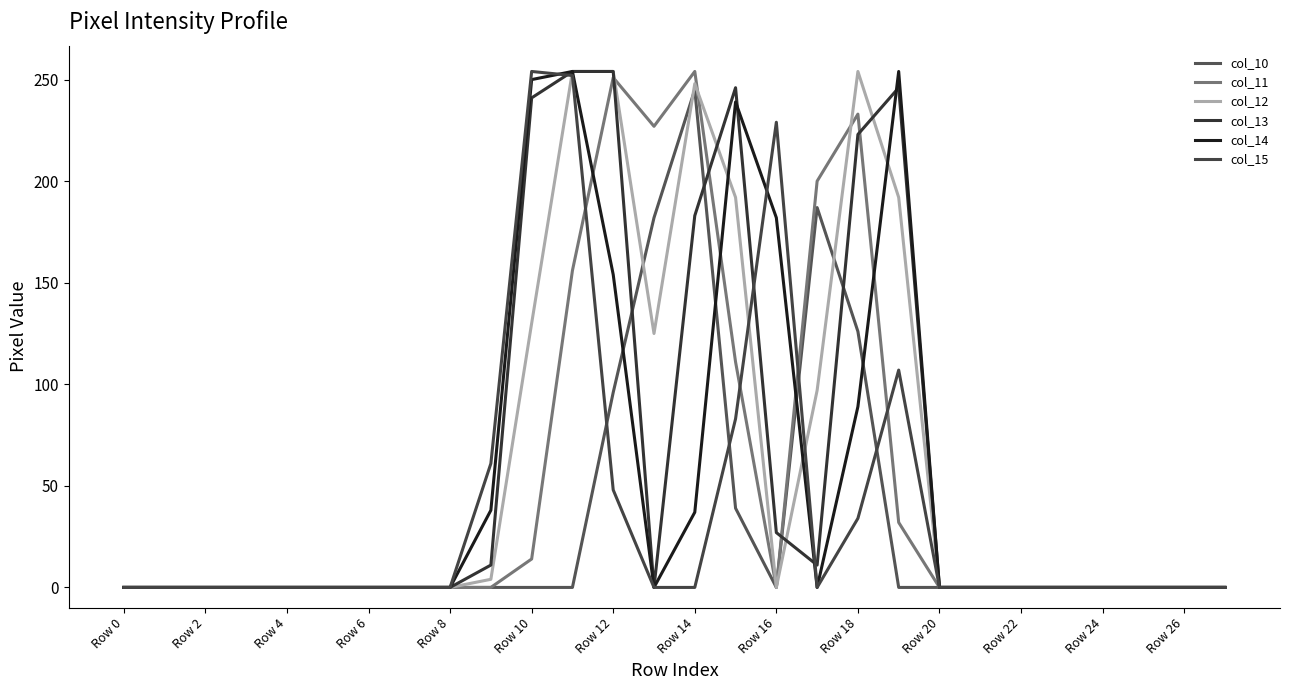

Where is col_11 nearest to the value 127?

15